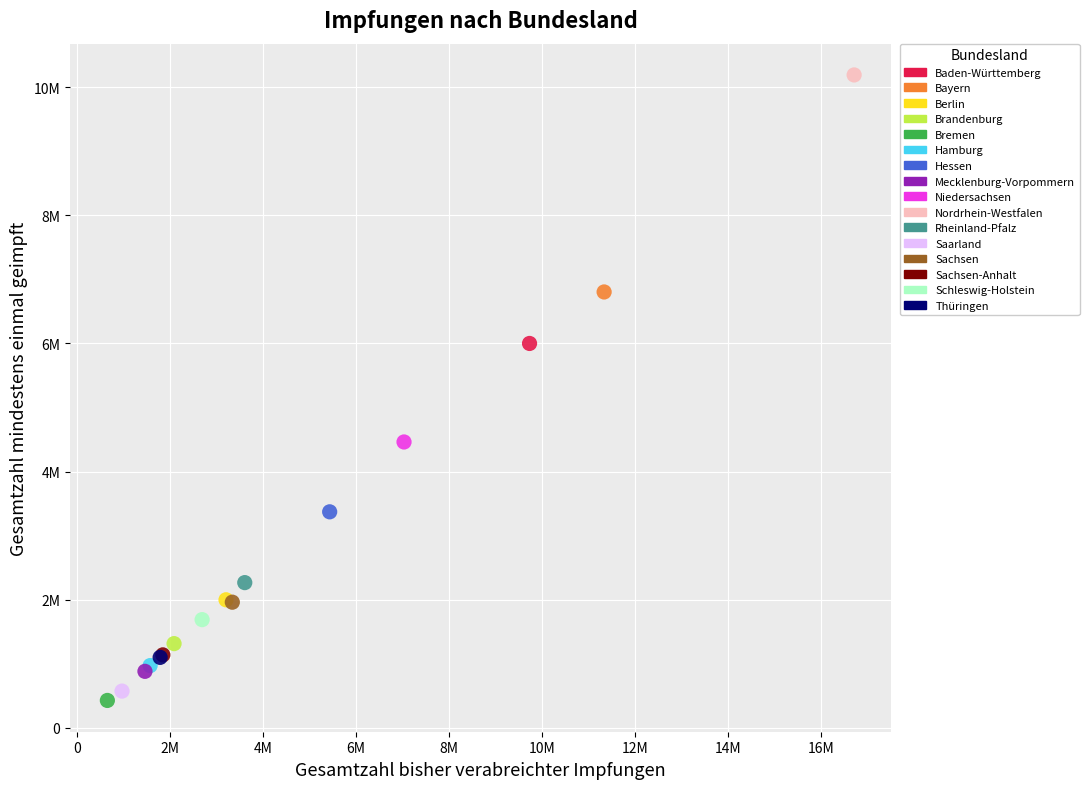

What are all the series names shown in the legend?

Baden-Württemberg, Bayern, Berlin, Brandenburg, Bremen, Hamburg, Hessen, Mecklenburg-Vorpommern, Niedersachsen, Nordrhein-Westfalen, Rheinland-Pfalz, Saarland, Sachsen, Sachsen-Anhalt, Schleswig-Holstein, Thüringen